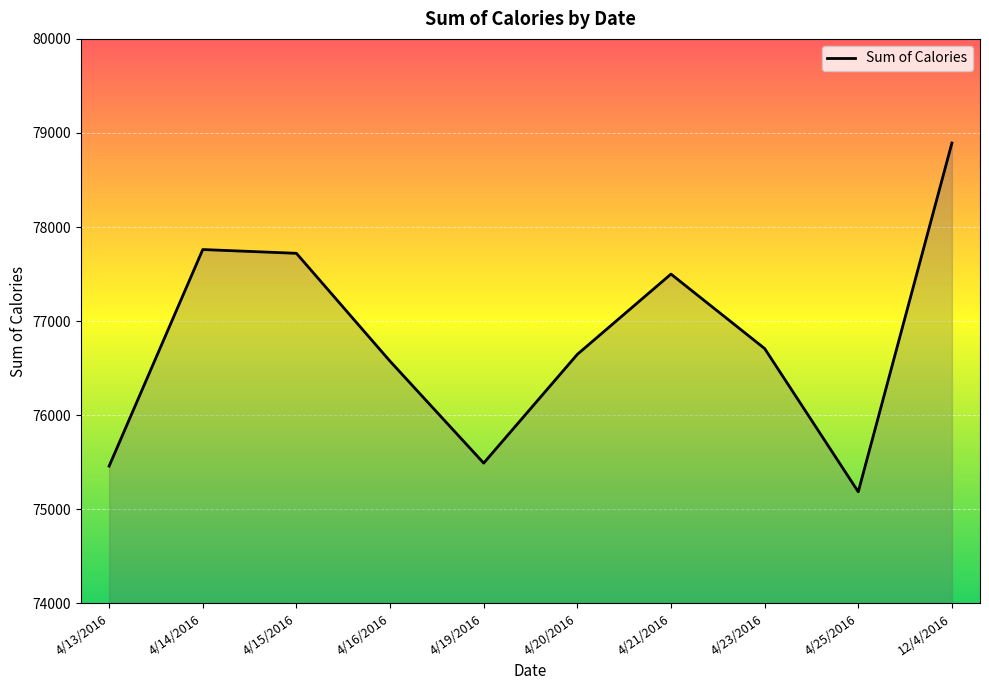

Reading left to right, transcribe all the data shown in this chart.

4/13/2016=75459	4/14/2016=77761	4/15/2016=77721	4/16/2016=76574	4/19/2016=75491	4/20/2016=76647	4/21/2016=77500	4/23/2016=76709	4/25/2016=75186	12/4/2016=78893